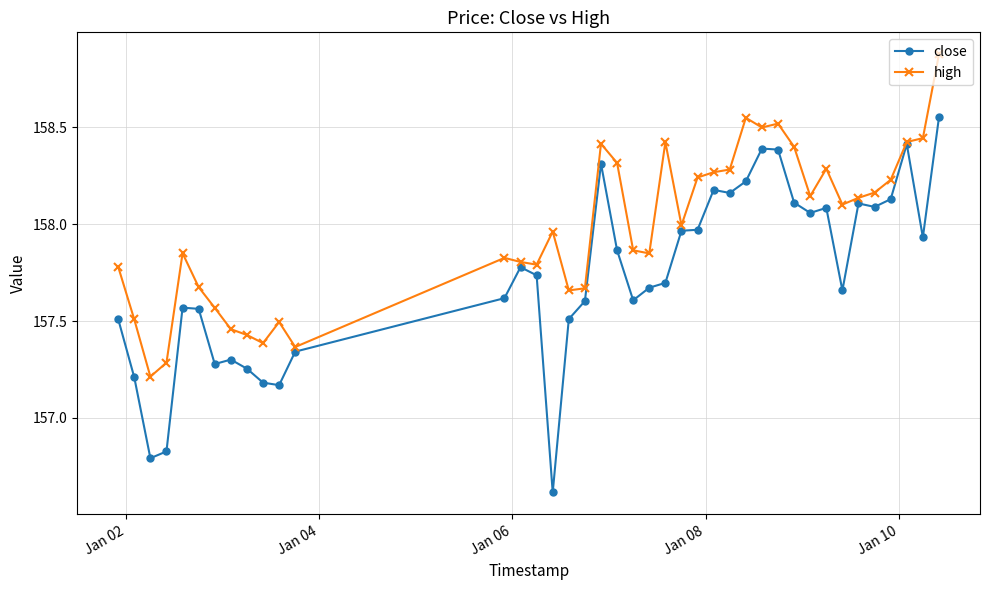

What is the difference between the maximum and second lowest values in the close series?

1.8